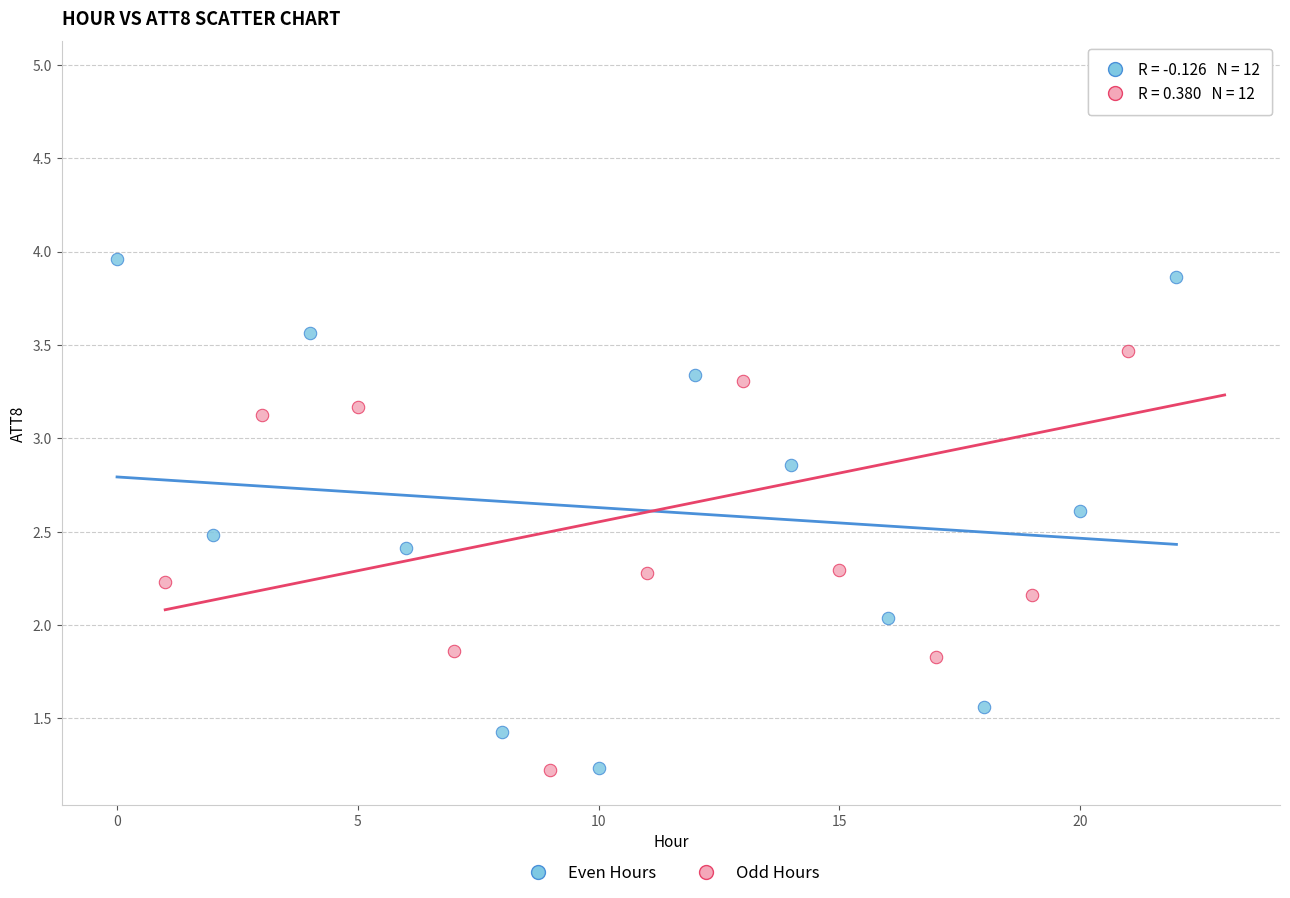

Which series contains the highest Y value?

Odd Hours